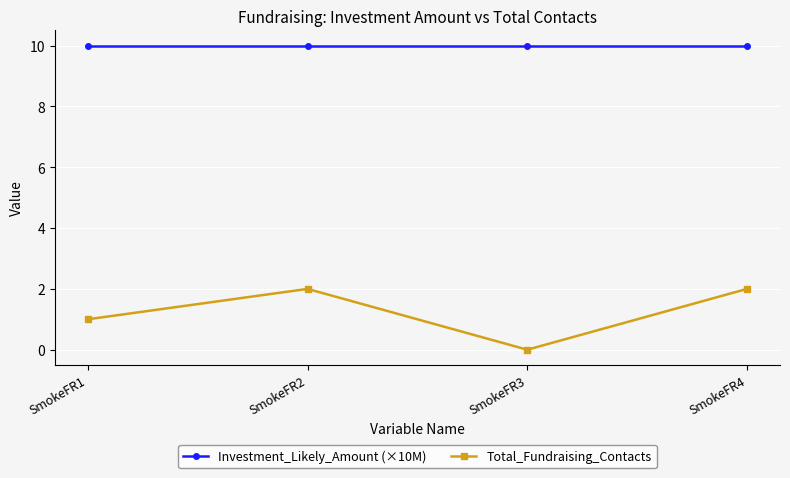

What is the sum of the Total_Fundraising_Contacts values at SmokeFR4 and SmokeFR1?

3